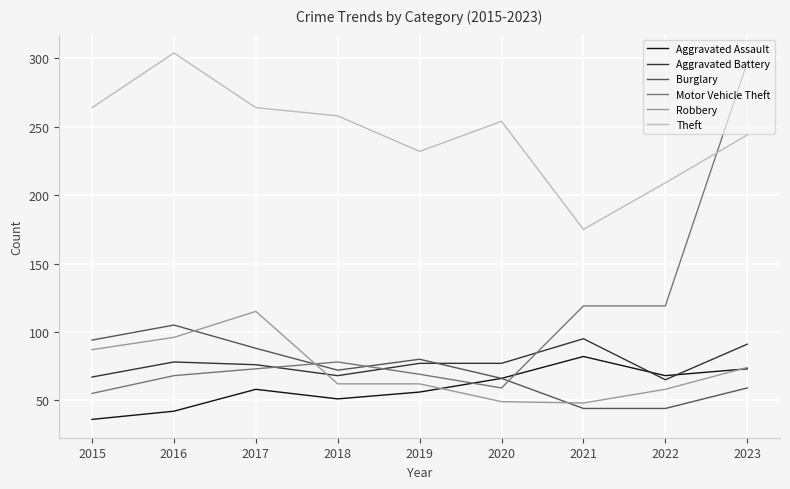

Read the Burglary value at 2022, to the nearest 10.

40